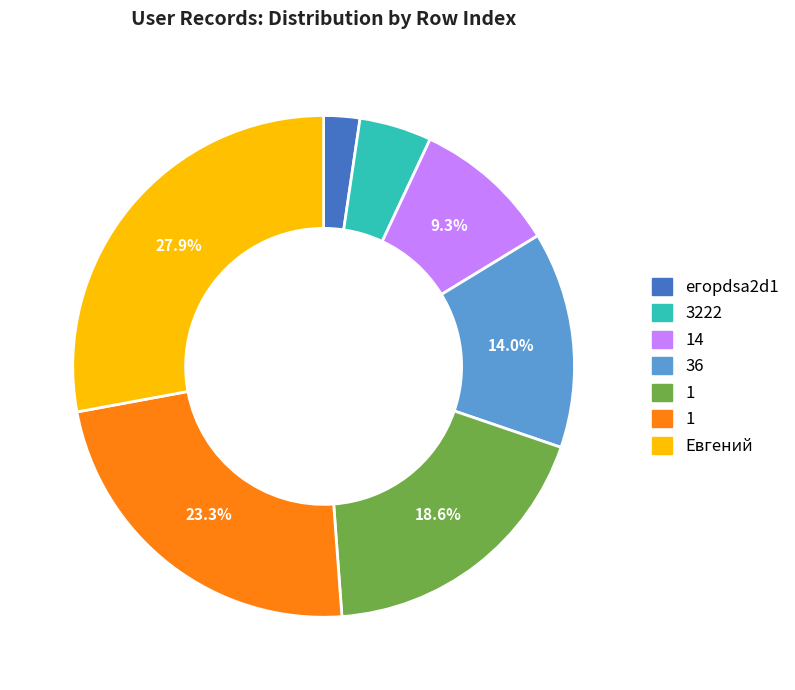

Is there any slice that represents more than half of the pie?

No